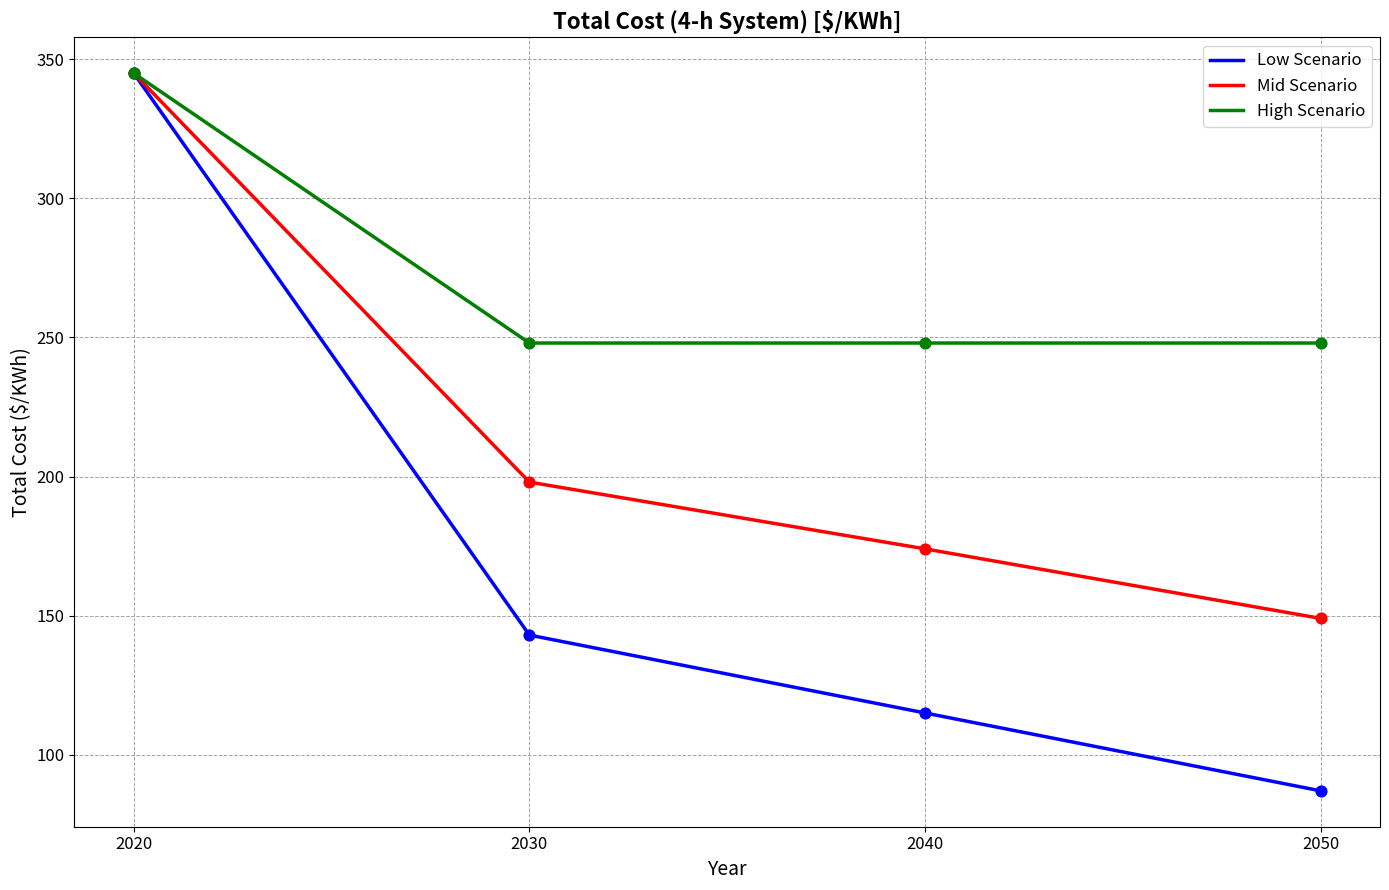

Which series changed the most between 2020 and 2040?

Low Scenario